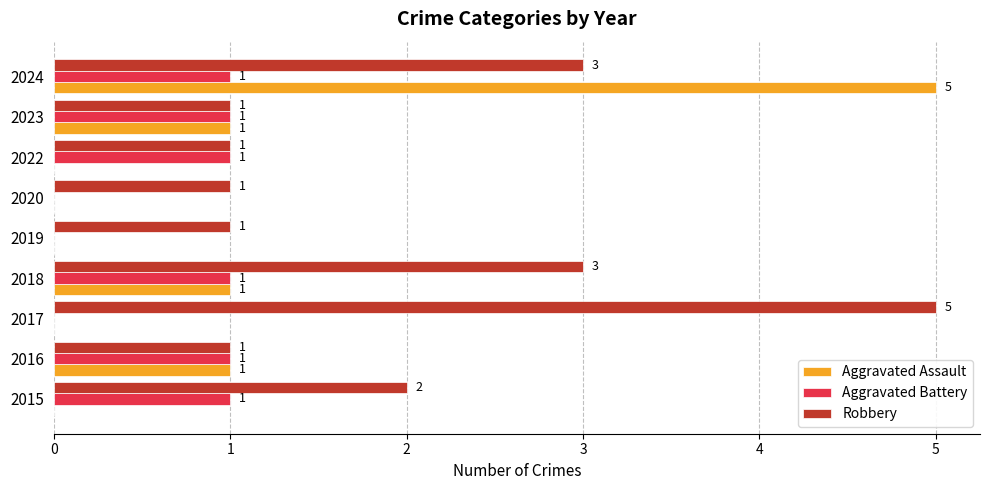

Is the value of Aggravated Assault at 2024 greater than the value of Aggravated Battery at 2018?

Yes